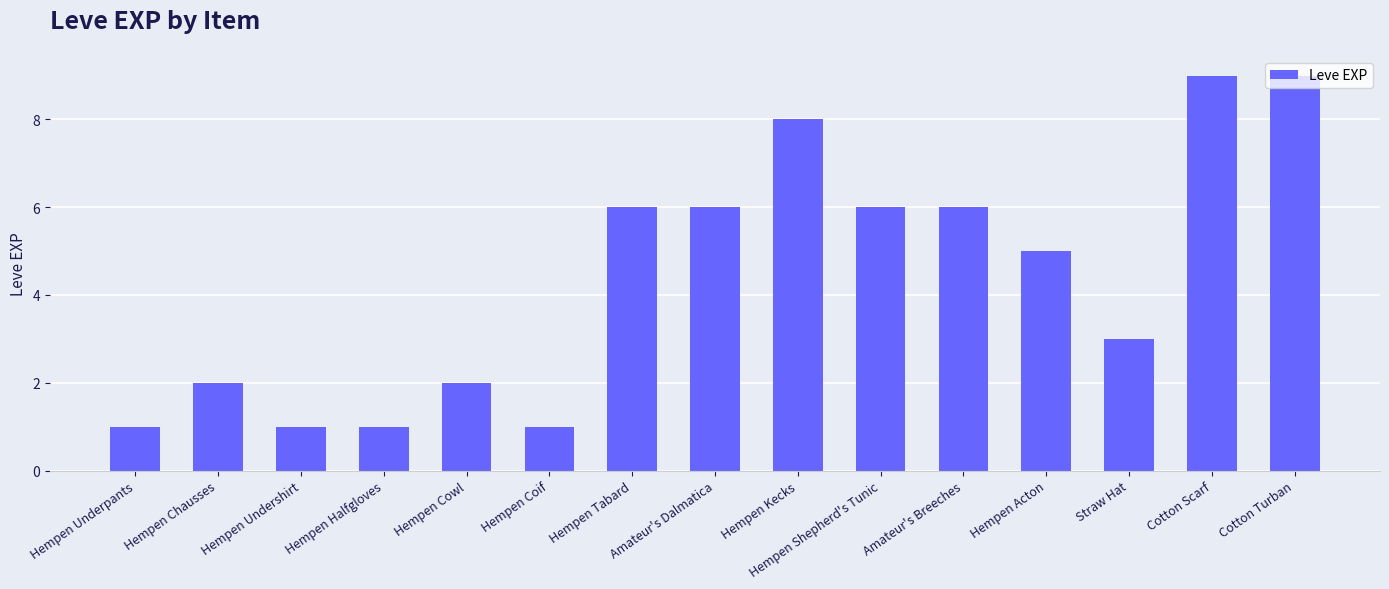

Reading right to left, extract all data points from this chart.

Cotton Turban=9	Cotton Scarf=9	Straw Hat=3	Hempen Acton=5	Amateur's Breeches=6	Hempen Shepherd's Tunic=6	Hempen Kecks=8	Amateur's Dalmatica=6	Hempen Tabard=6	Hempen Coif=1	Hempen Cowl=2	Hempen Halfgloves=1	Hempen Undershirt=1	Hempen Chausses=2	Hempen Underpants=1